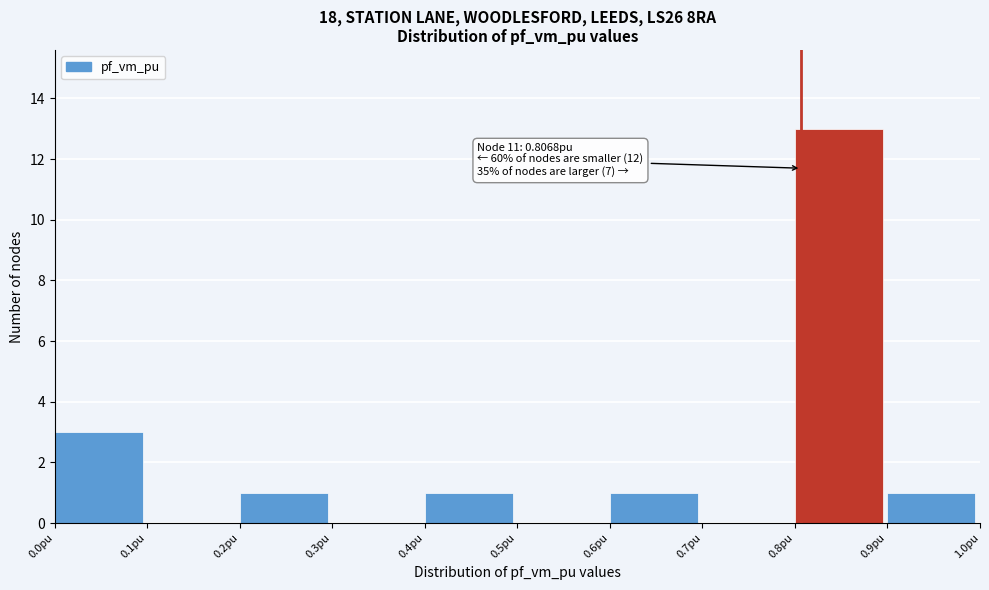

Which range on the x-axis has the tallest bar?

0.8 to 0.9